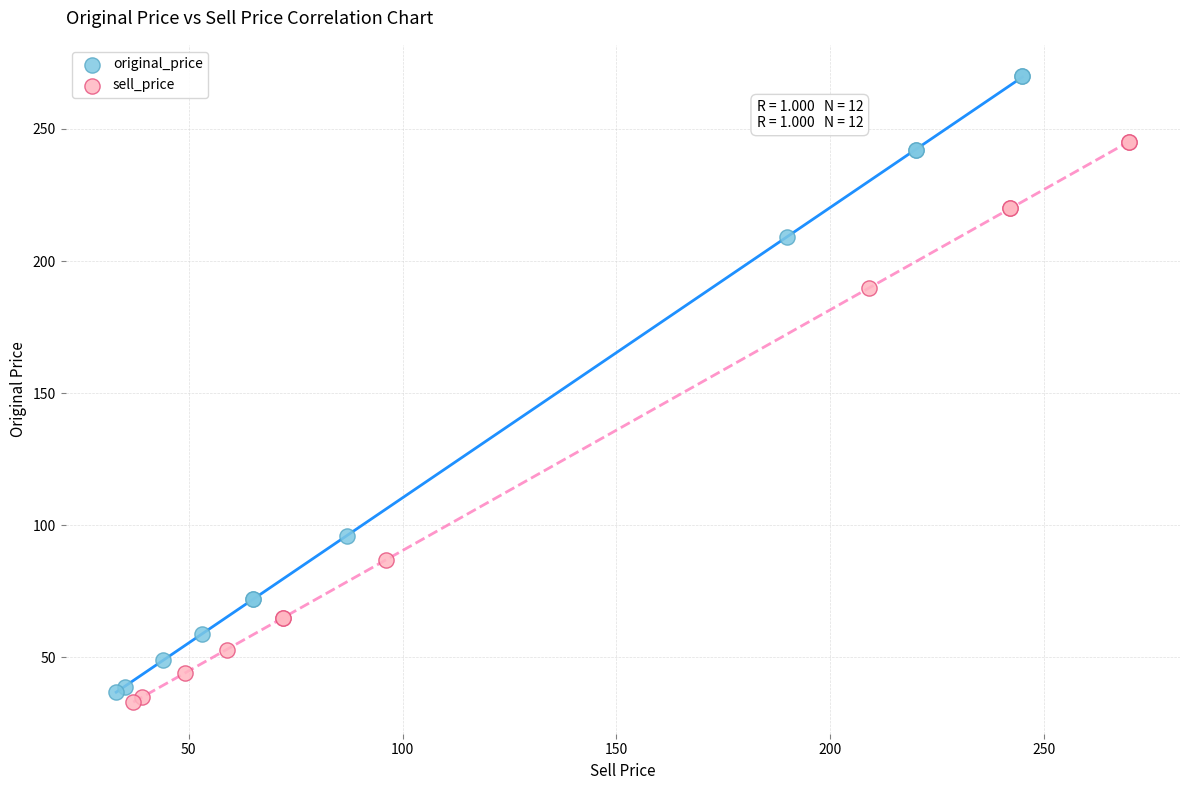

Which series contains the lowest Y value?

sell_price